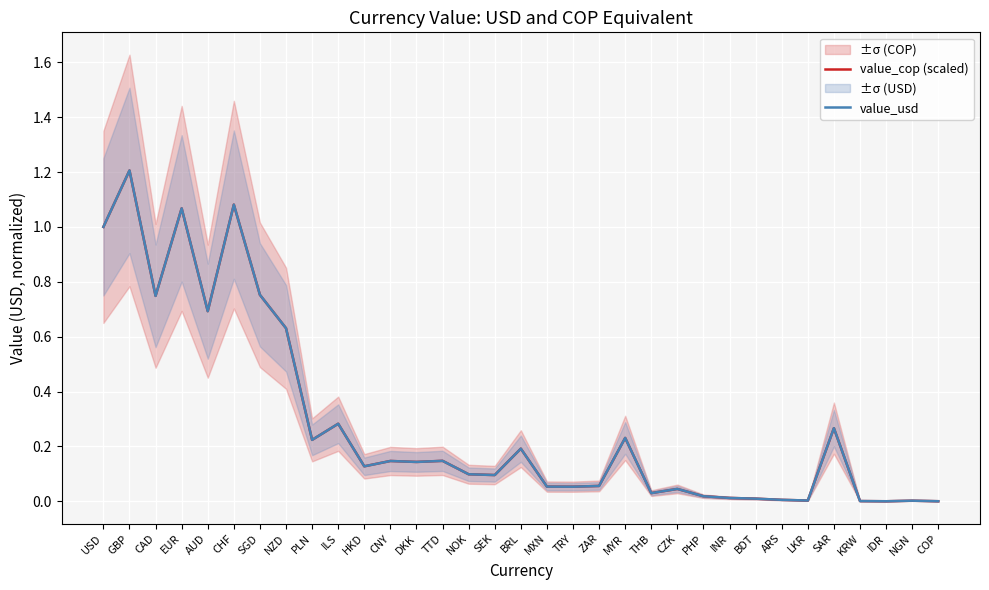

What is the value of the value_usd point at the 17th from the left?

0.2